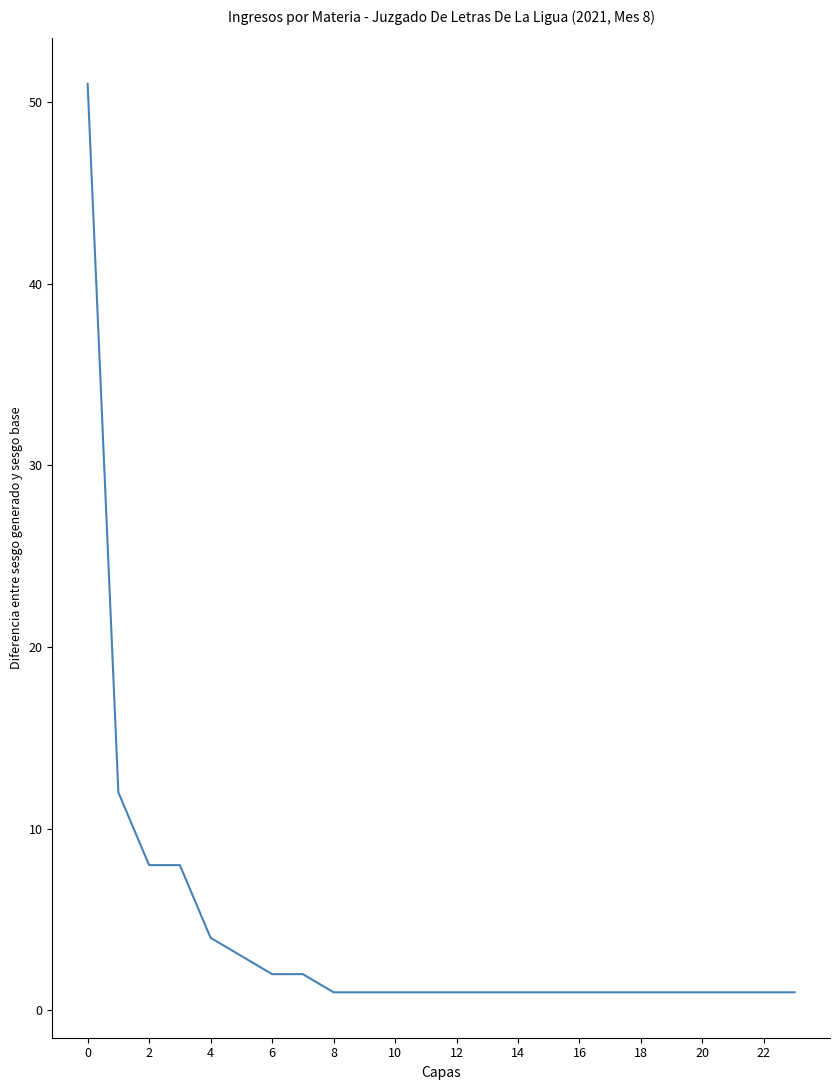

What is the difference between the second highest and second lowest values?

11